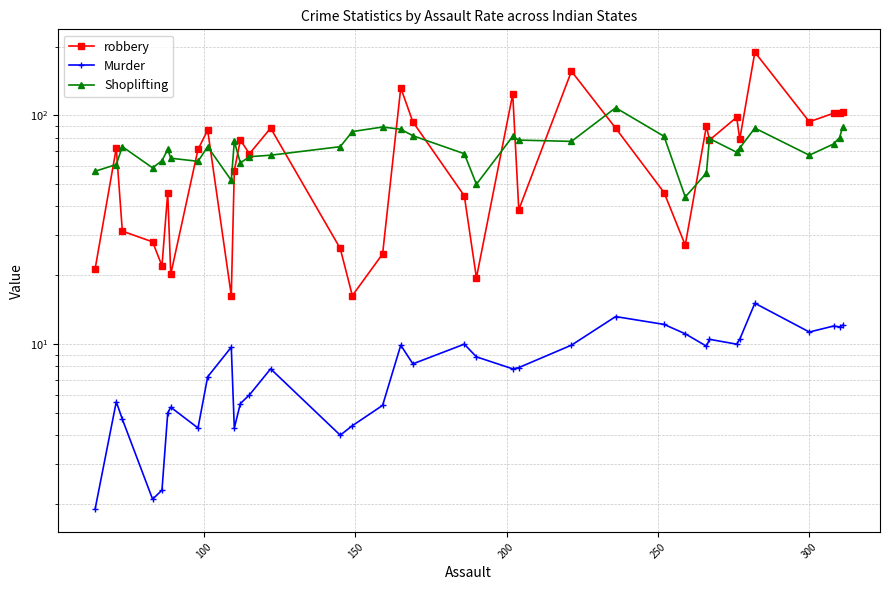

Is it true that robbery equals 15.4 at 200?

False